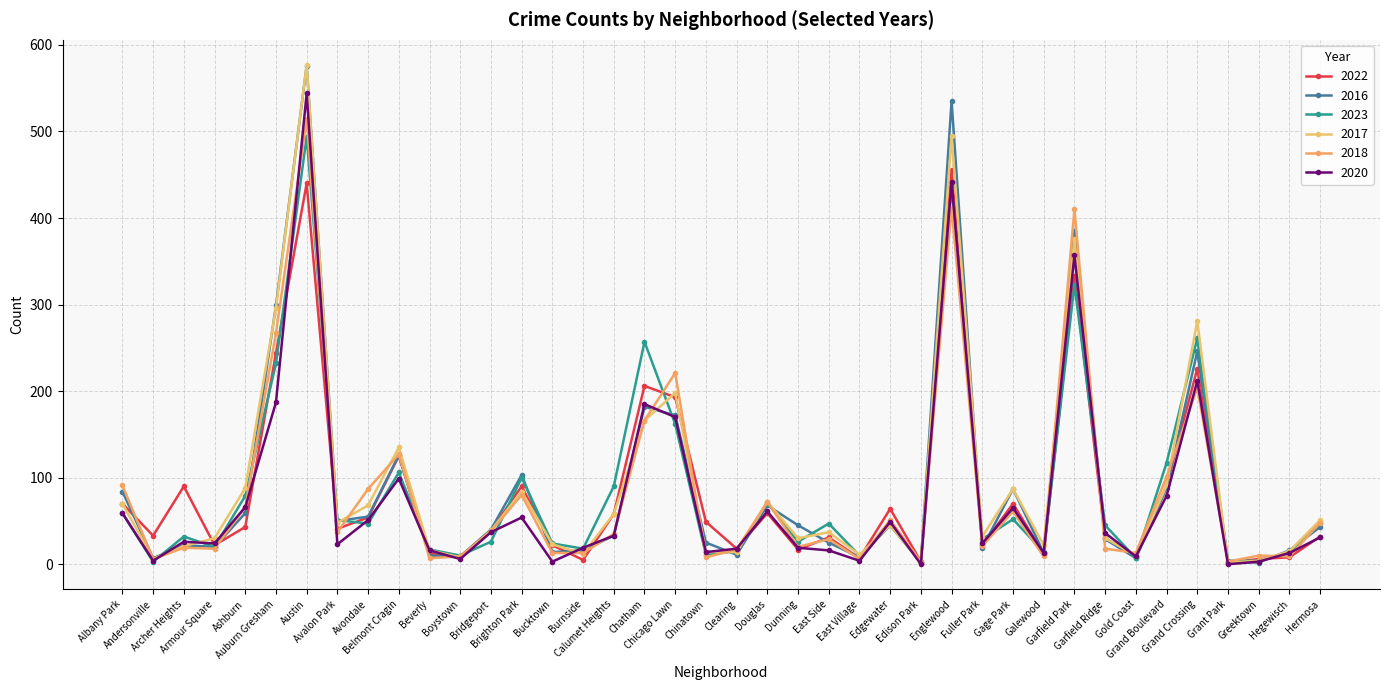

How many series are shown in this chart?

6